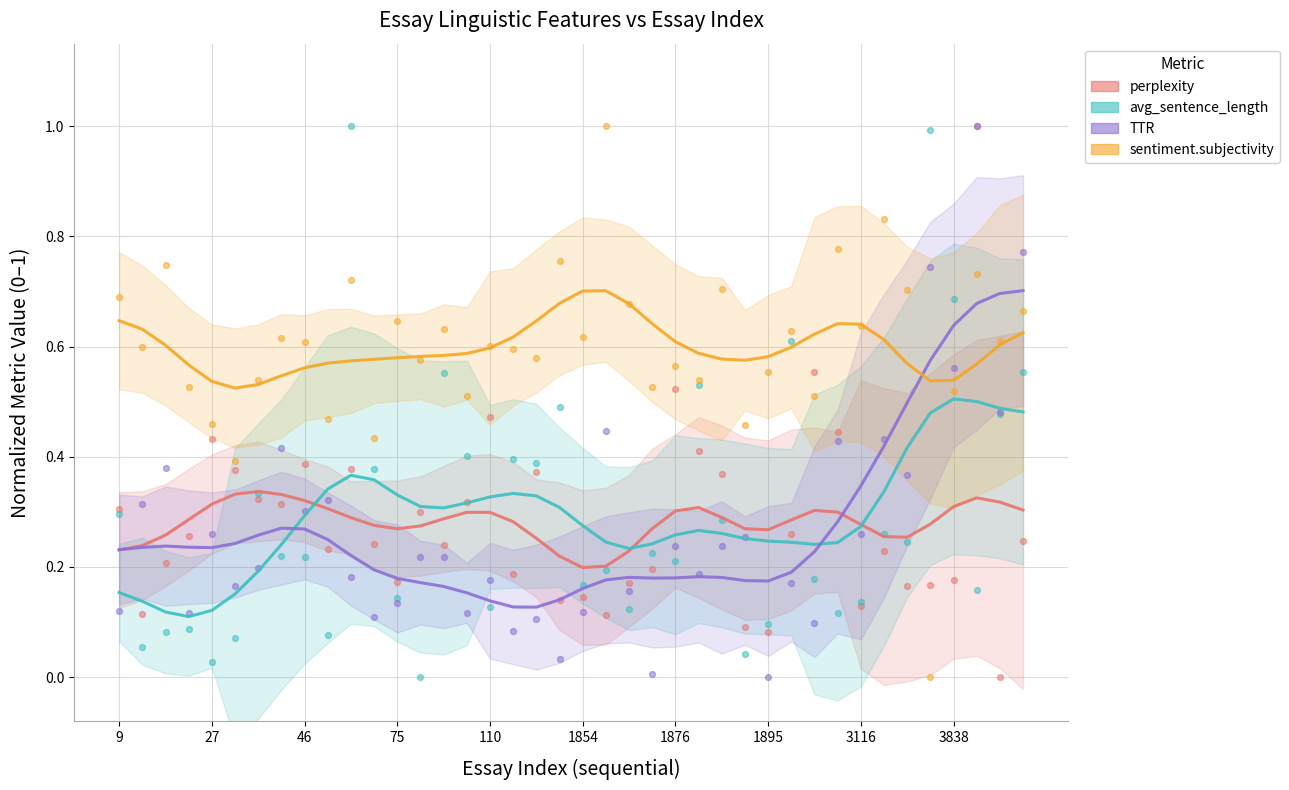

Which series has the widest spread of Y values?

TTR